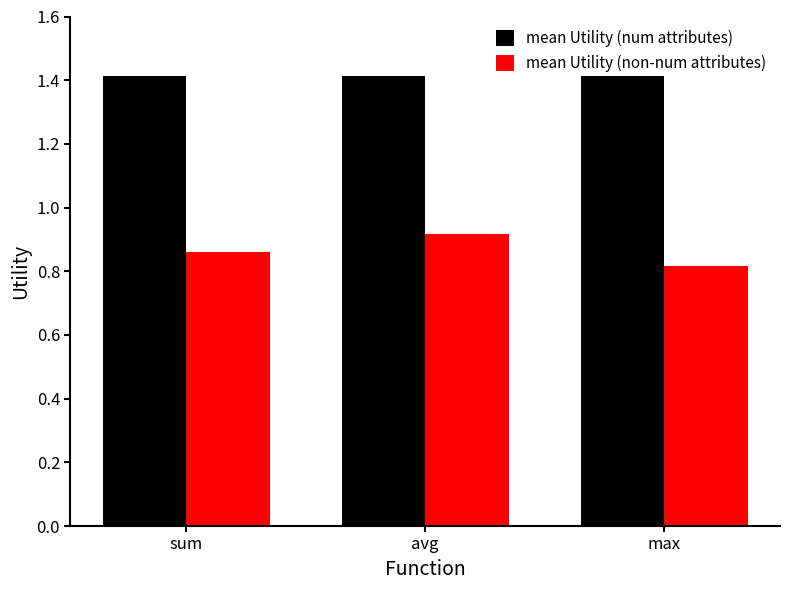

Which series has the largest range (max minus min)?

mean Utility (non-num attributes)